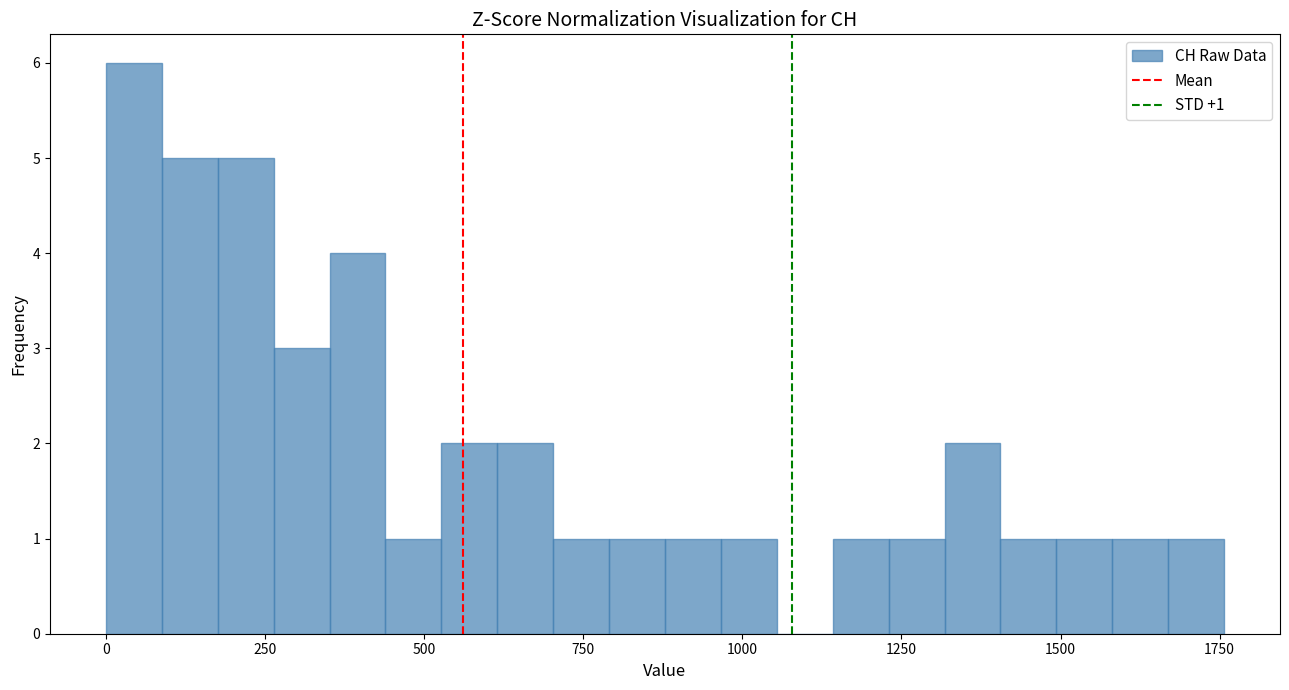

Around what value on the x-axis is the tallest bar? Give the approximate position of its centre, as read against the axis.

50